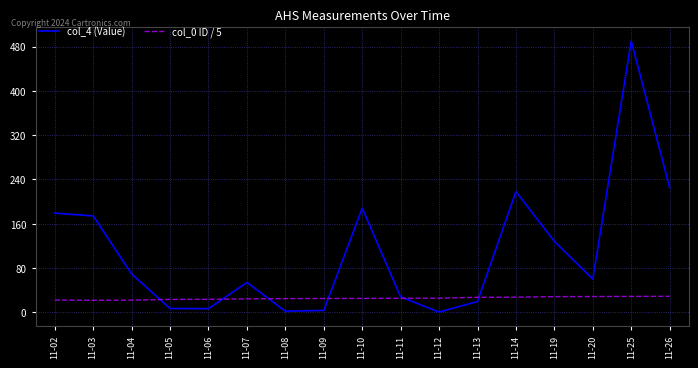

Which series has the largest total across all categories?

col_4 (Value)